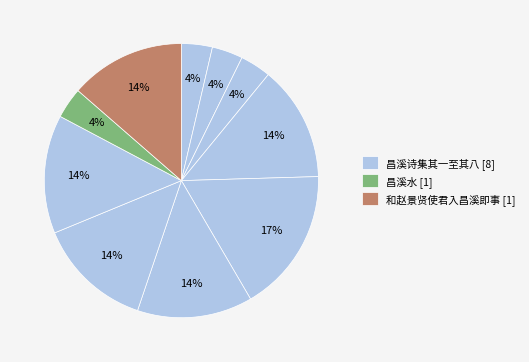

How many slices are in this pie chart?

10